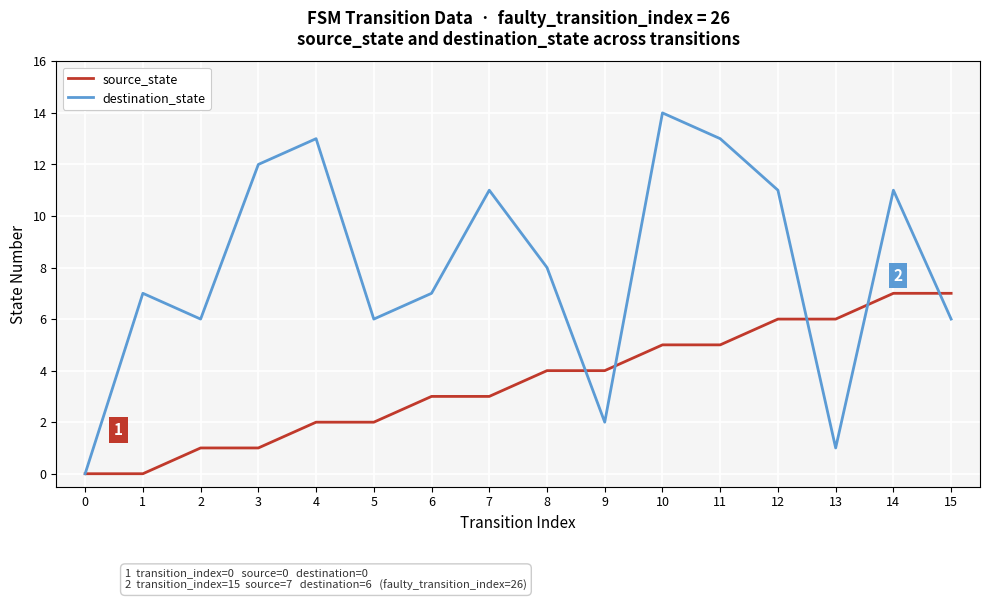

At which label does destination_state first exceed 8?

3